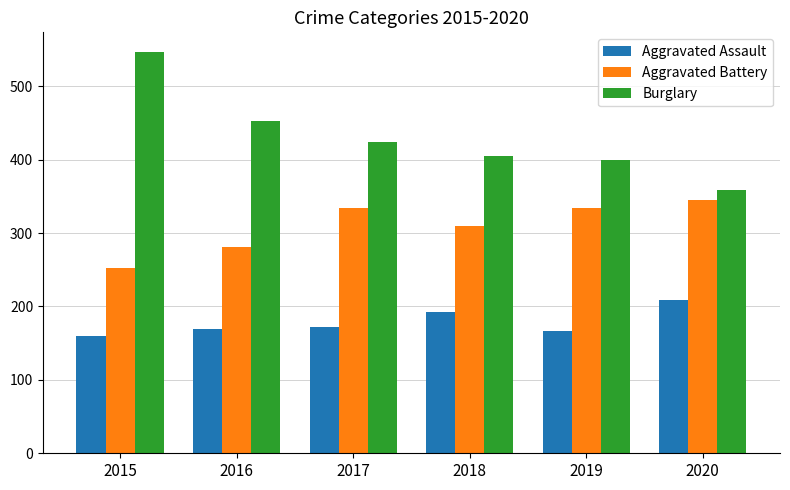

At which category does the chart reach its minimum across all series?

2015